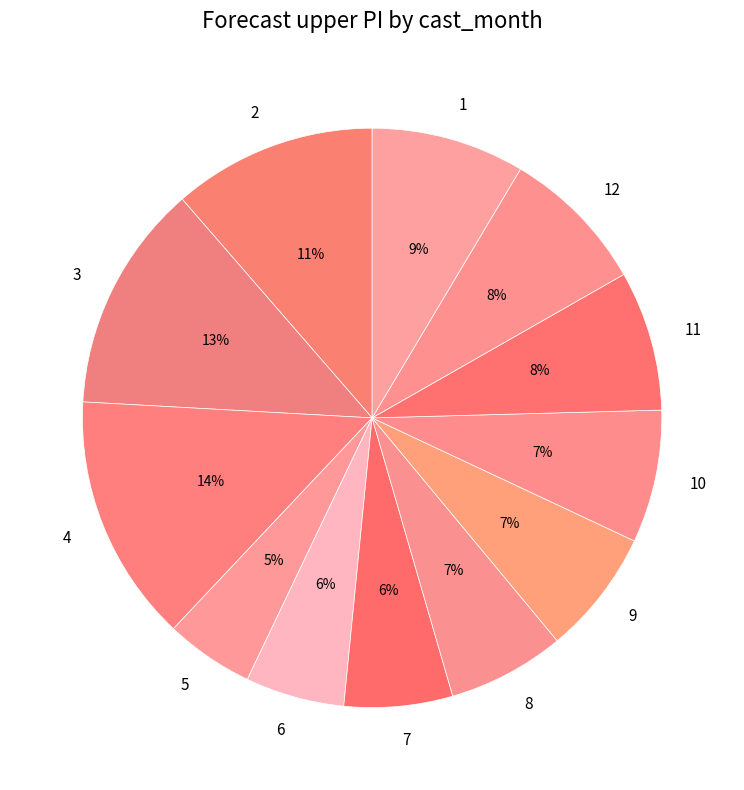

Do 10 and 5 together represent more than half of the pie?

No